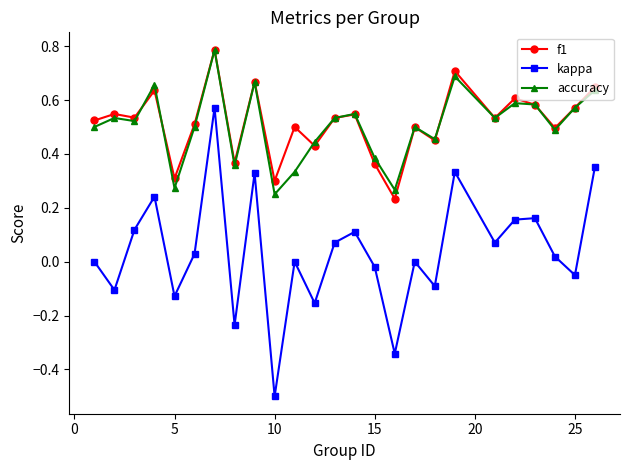

What is the minimum value for kappa?

-0.5